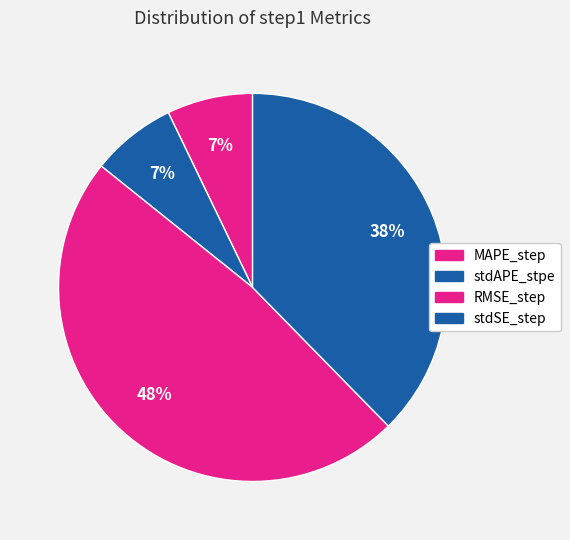

How many slices are in this pie chart?

4